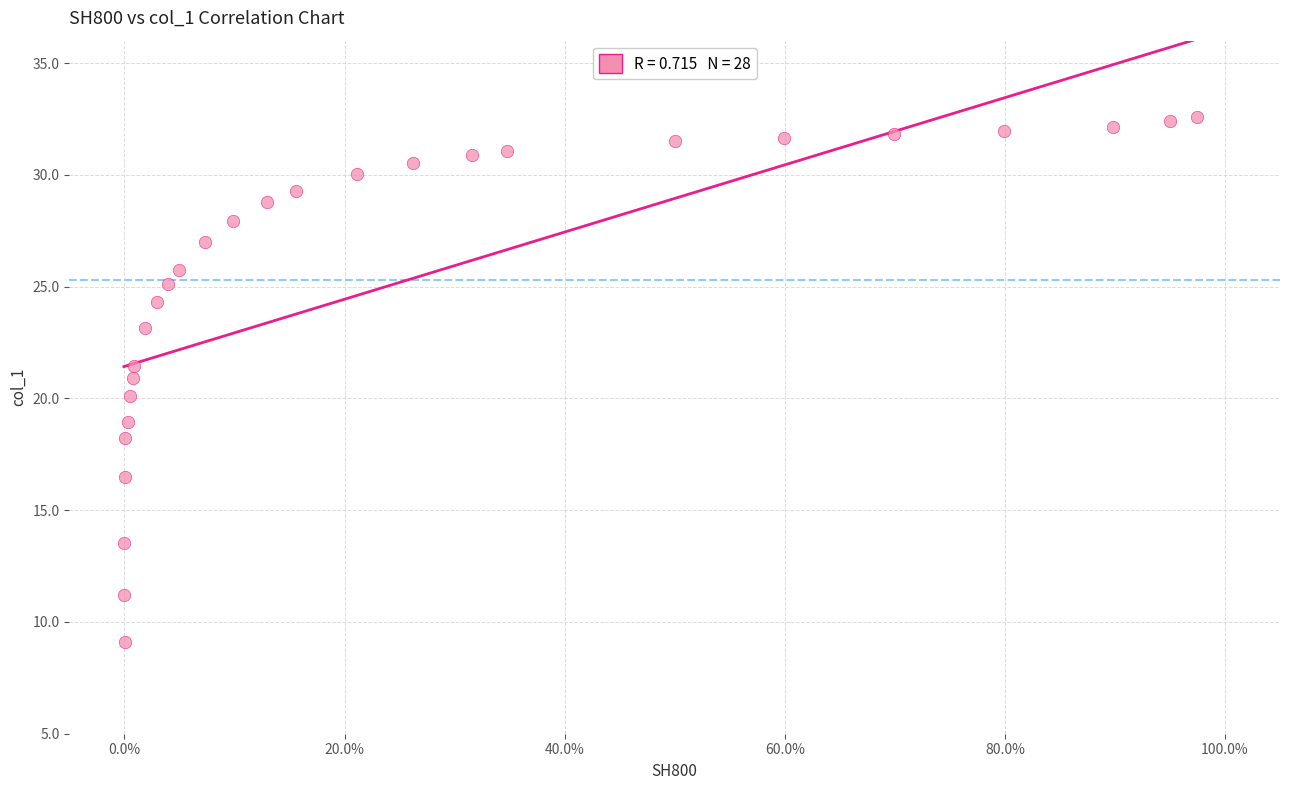

What is the range of Y values (max minus min)?

23.5